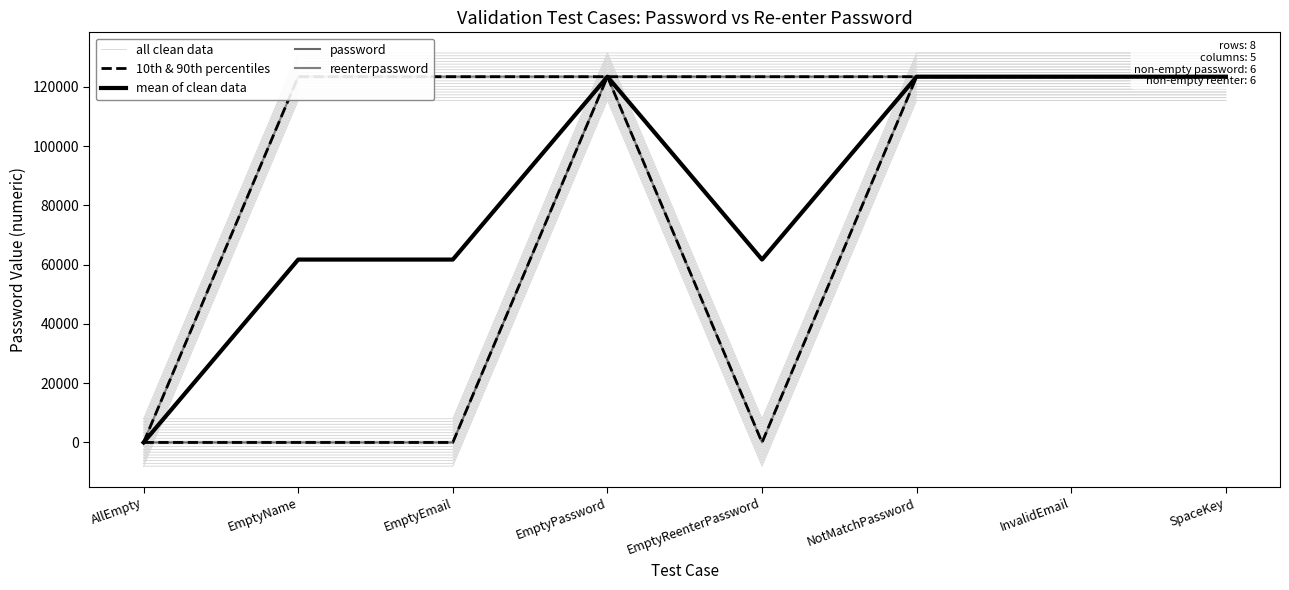

Which series has the largest total across all categories?

10th & 90th percentiles